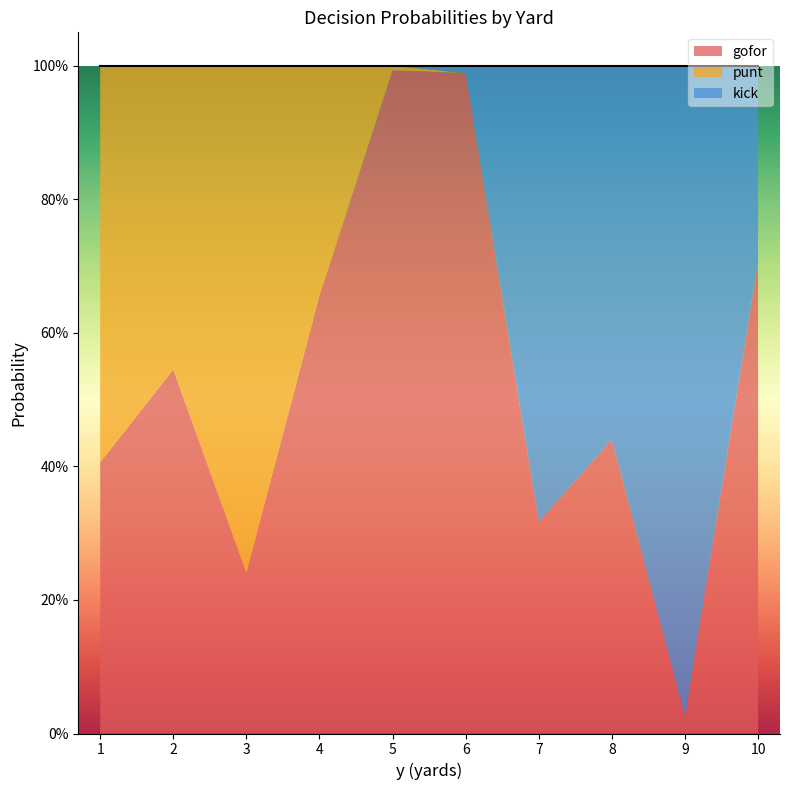

What are all the series names shown in the legend?

gofor, punt, kick